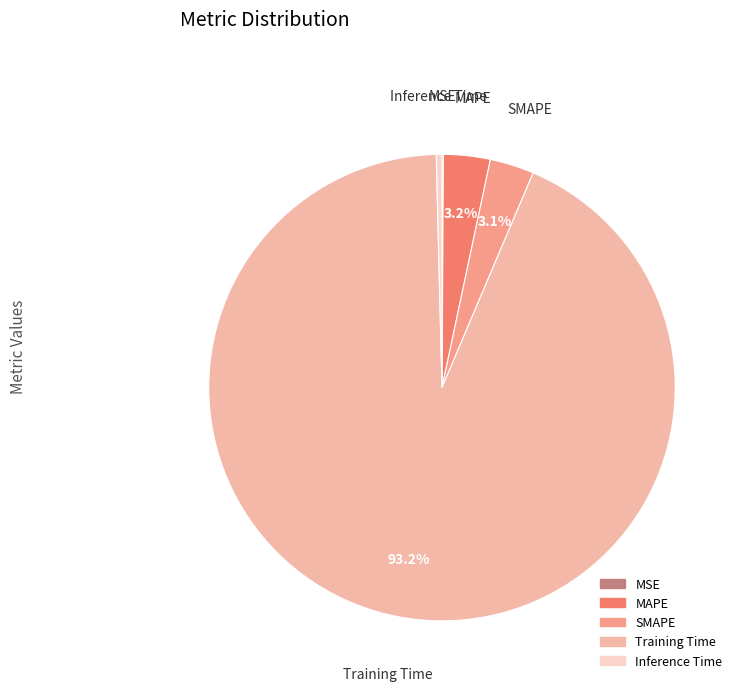

Combined, do SMAPE and MAPE account for over 50%?

No